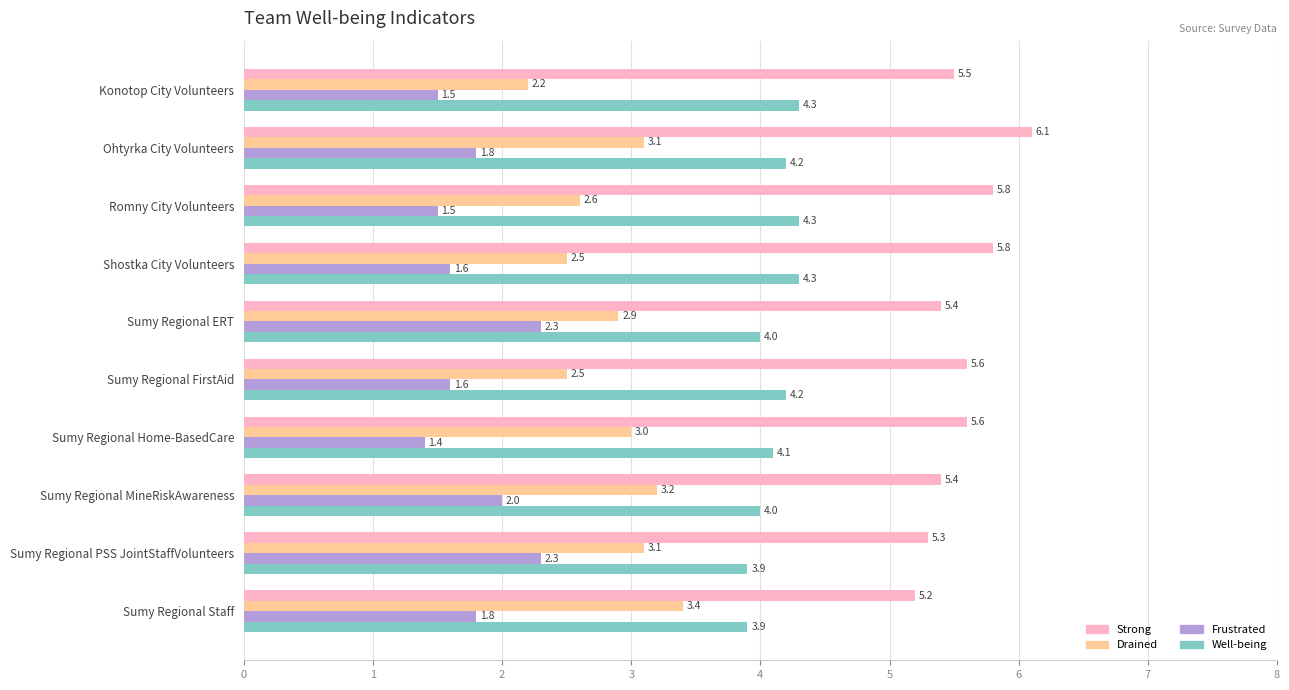

Is it true that Frustrated equals 2.8 at Sumy Regional FirstAid?

False